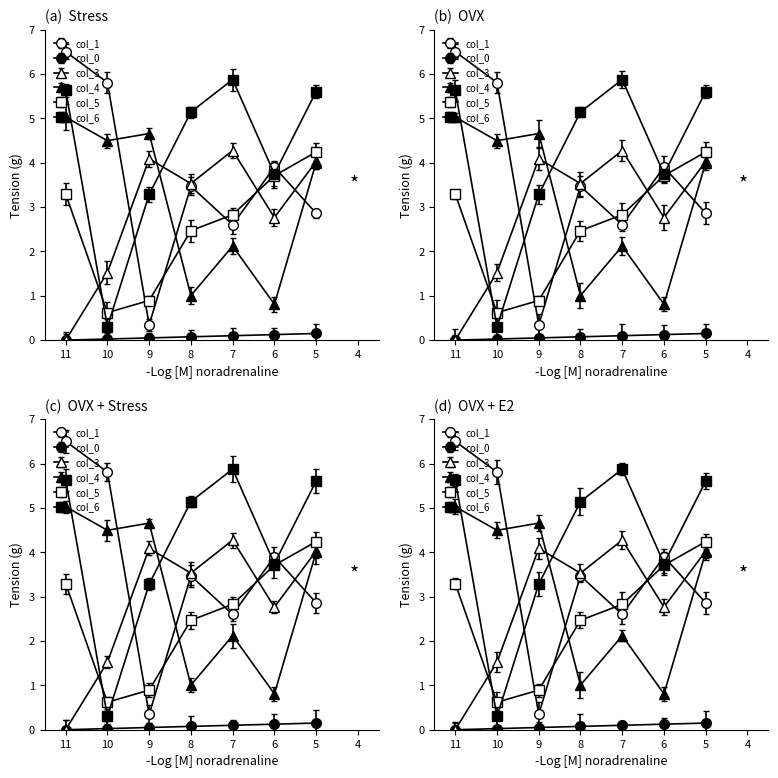

Is the value of col_3 at 5 greater than the value of col_4 at 1?

No